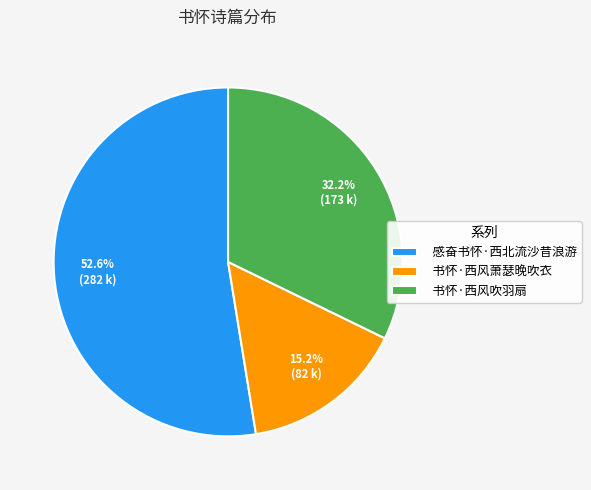

Rank the categories by value from lowest to highest.

书怀·西风萧瑟晚吹衣, 书怀·西风吹羽扇, 感奋书怀·西北流沙昔浪游